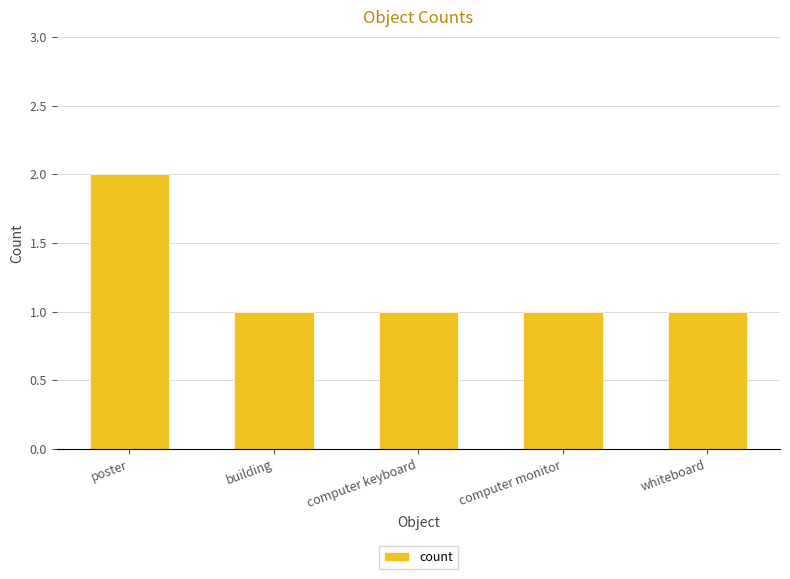

Are the bars grouped side by side (vs. stacked)?

No